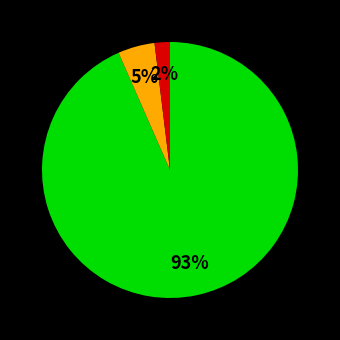

To the nearest percent, what is the difference between the largest and smallest slice percentages?

91%